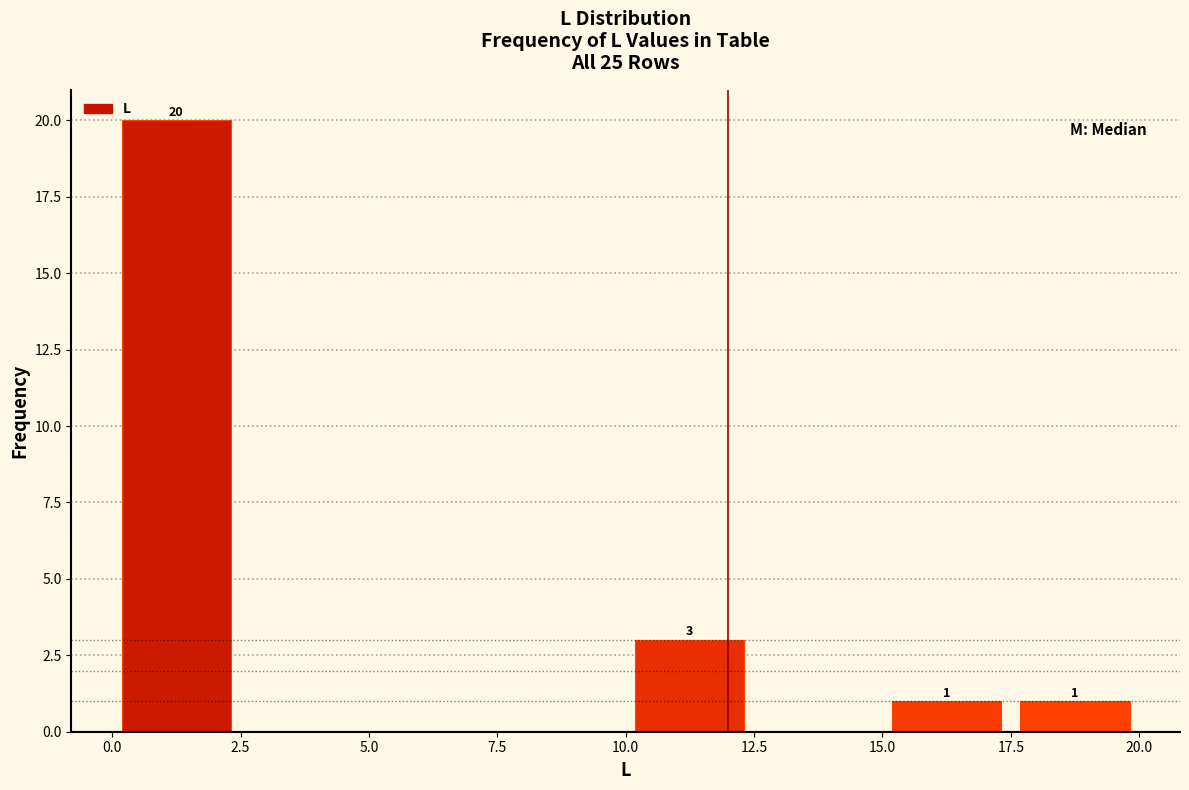

Over which range of the x-axis is the bar tallest?

0.0 to 2.5